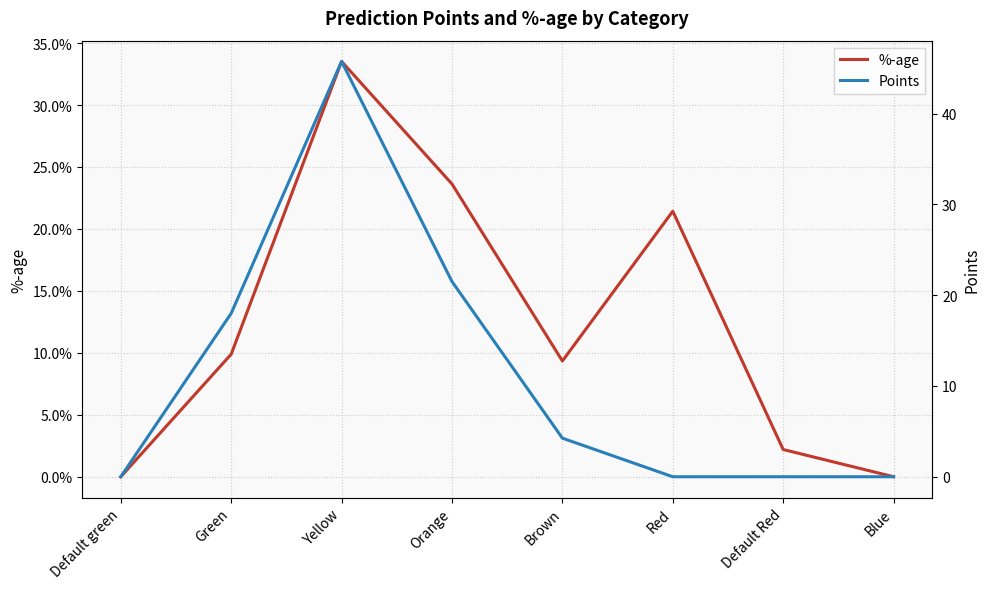

What position from the right is Default Red?

2